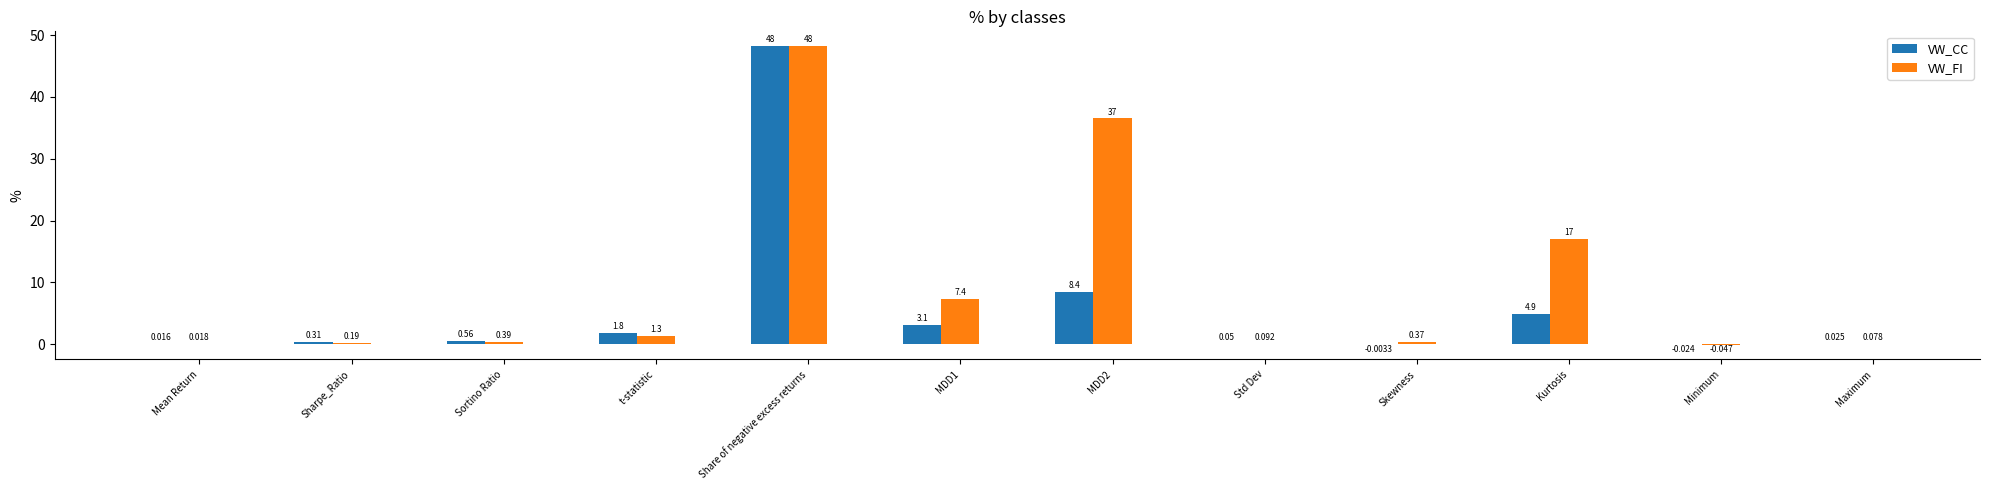

Which category has the highest value in the VW_FI series?

Share of negative excess returns